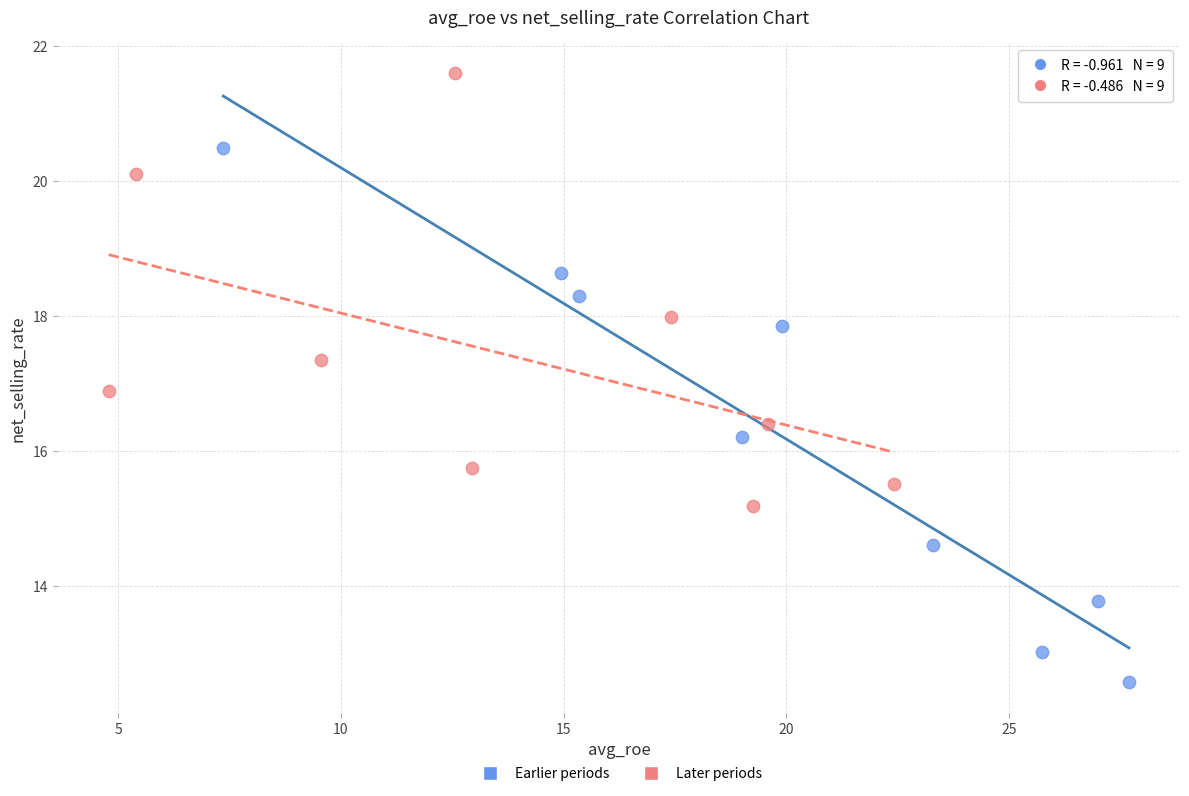

Which series contains the lowest Y value?

Earlier periods